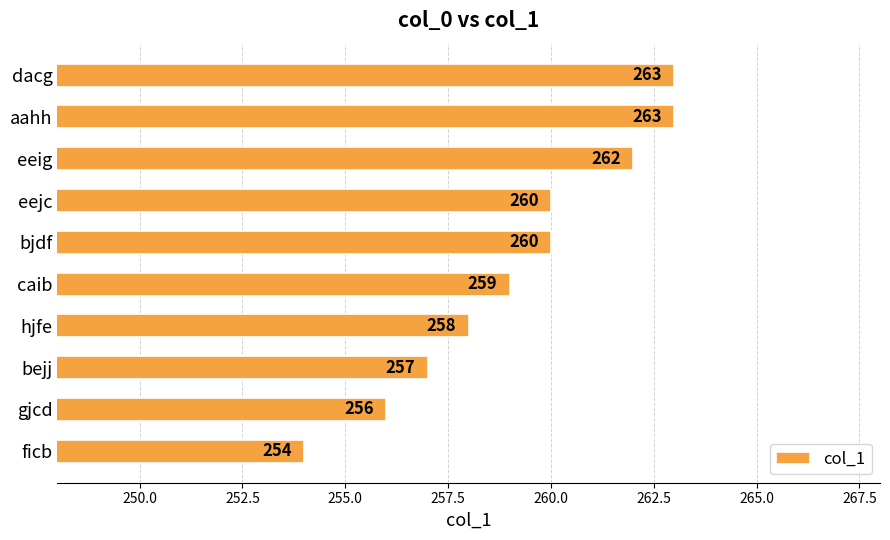

Where is the data nearest to the value 258?

hjfe